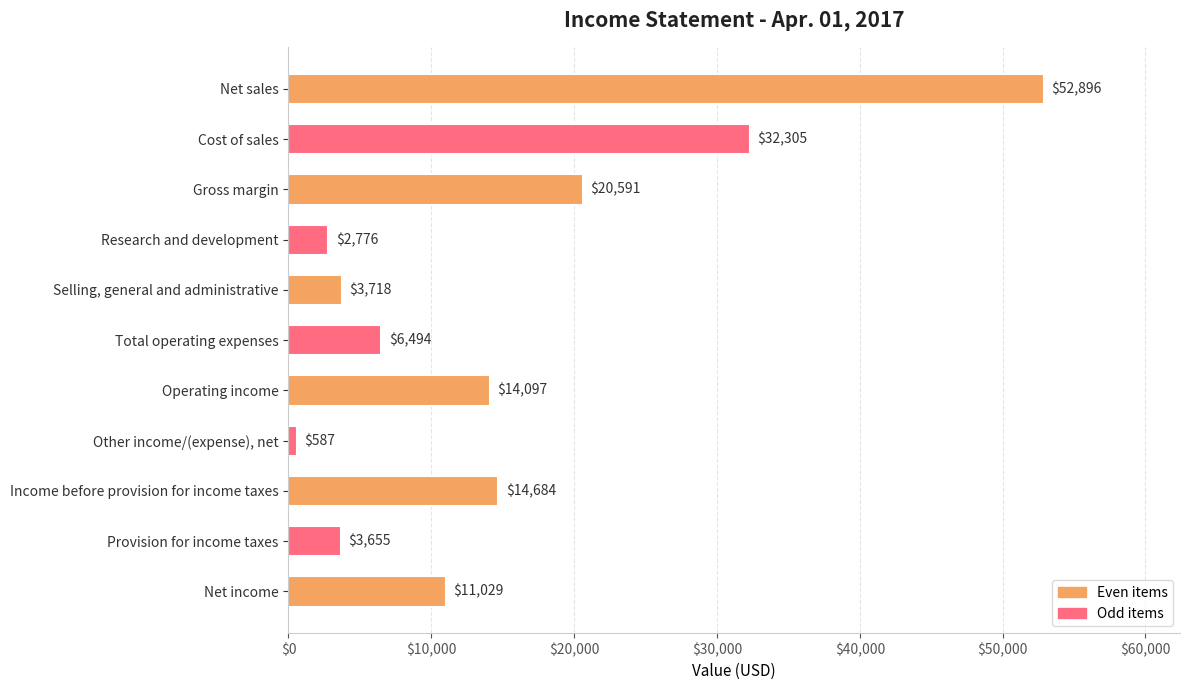

What is the label of the 3rd bar from the top?

Gross margin